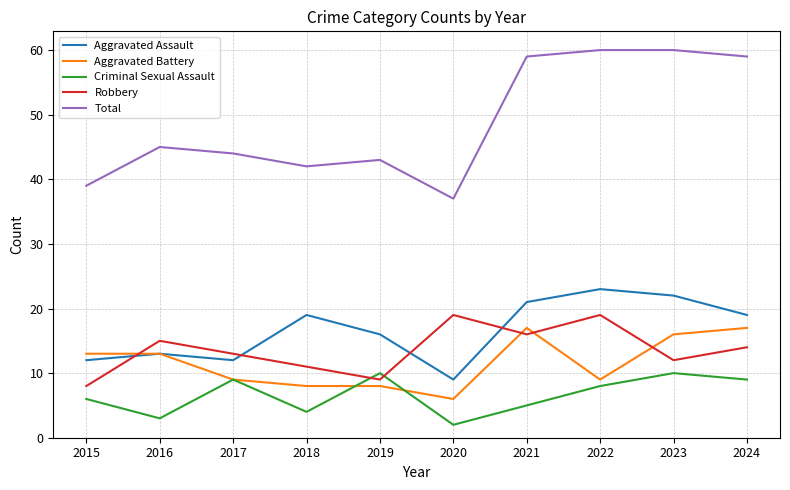

How many interior local valleys does the Total series have?

2